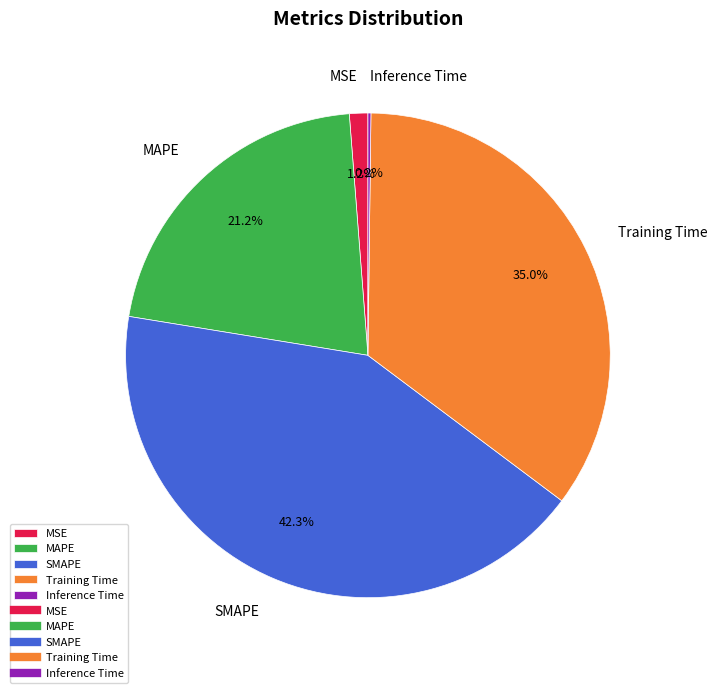

Between Training Time and MSE, which is larger?

Training Time